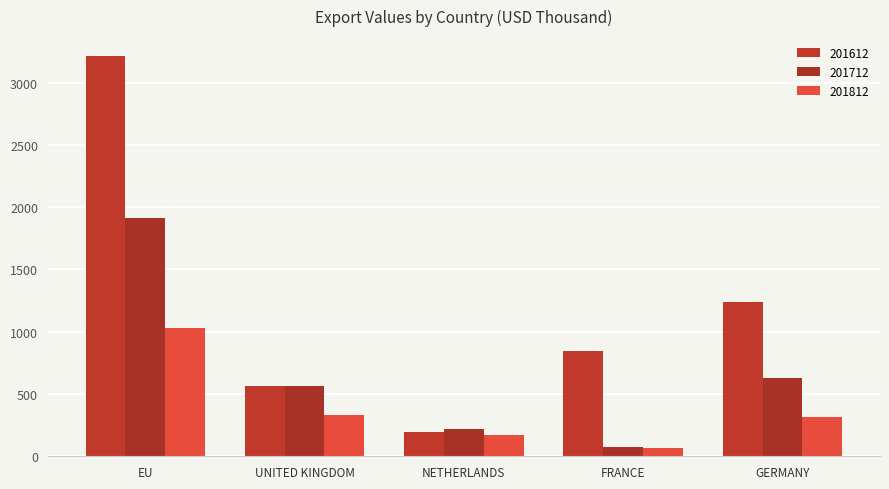

Rank the series by their maximum value, from lowest to highest.

201812, 201712, 201612